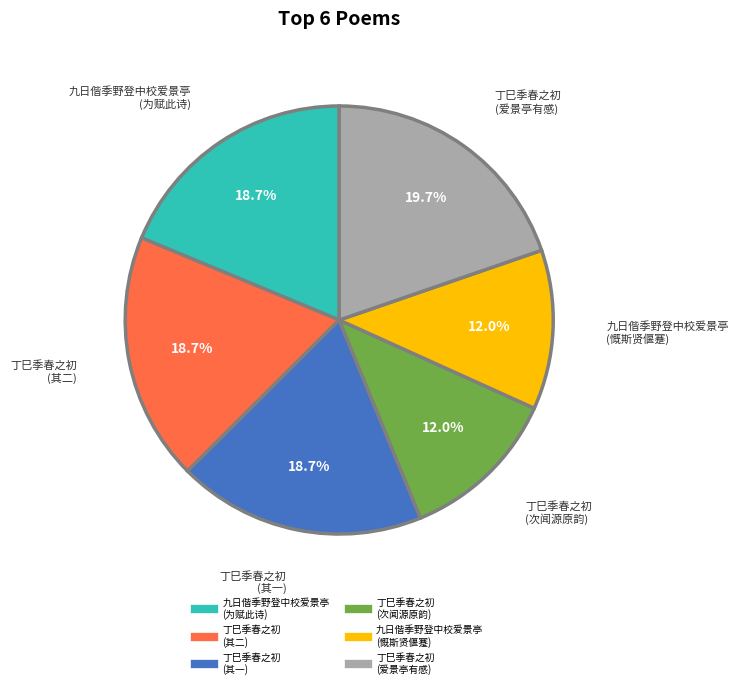

Does any single category account for the majority?

No